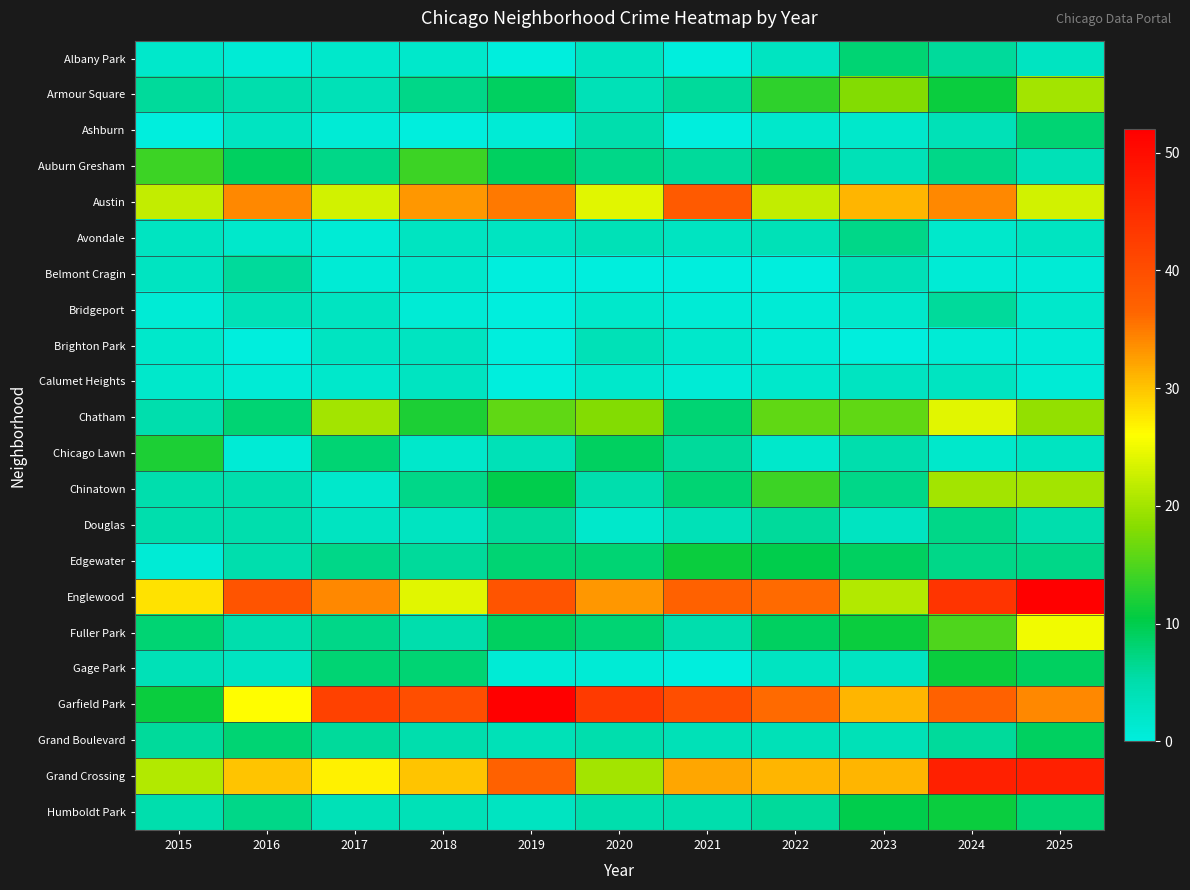

At 2017, list the series in order from smallest to largest.

Ashburn, Avondale, Belmont Cragin, Albany Park, Calumet Heights, Chinatown, Bridgeport, Brighton Park, Douglas, Armour Square, Humboldt Park, Grand Boulevard, Auburn Gresham, Edgewater, Fuller Park, Chicago Lawn, Gage Park, Chatham, Austin, Grand Crossing, Englewood, Garfield Park